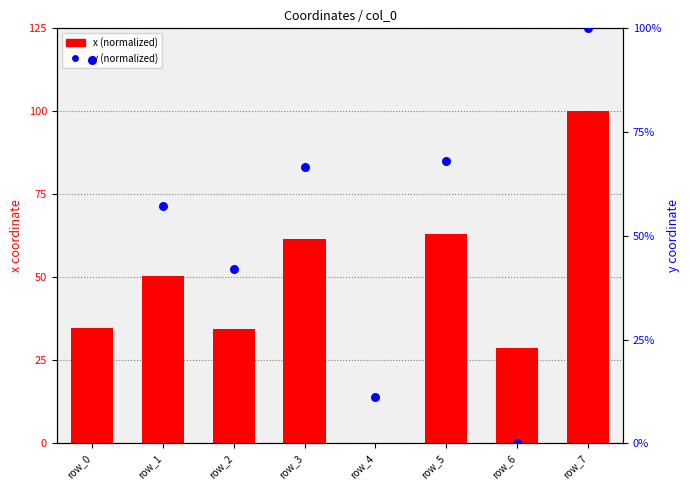

Which series reaches the minimum Y coordinate?

x (normalized)